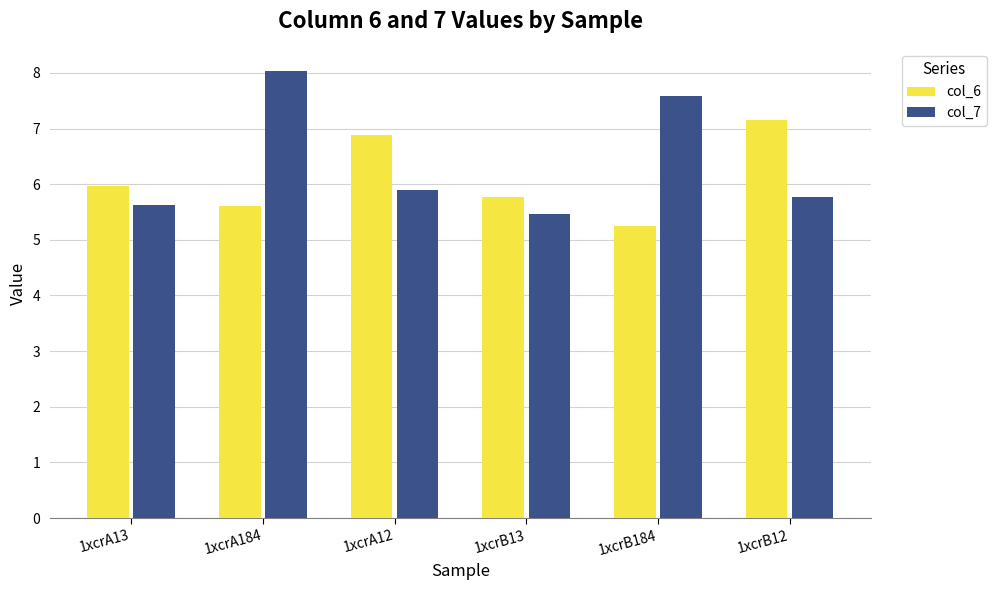

Is it true that col_7 equals 2.8 at 1xcrA13?

False